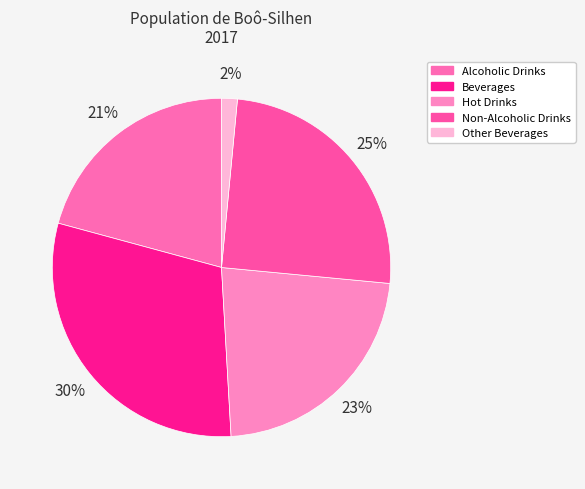

Which category has the smallest portion of the pie?

Other Beverages